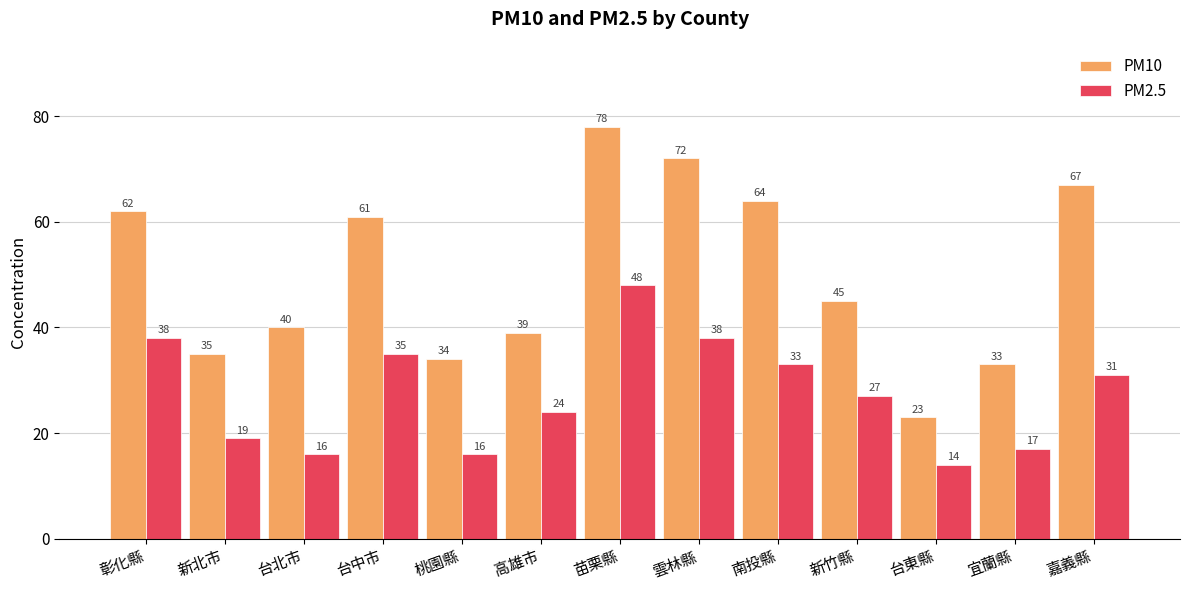

The PM10 series shows 21 at 彰化縣. True or false?

False